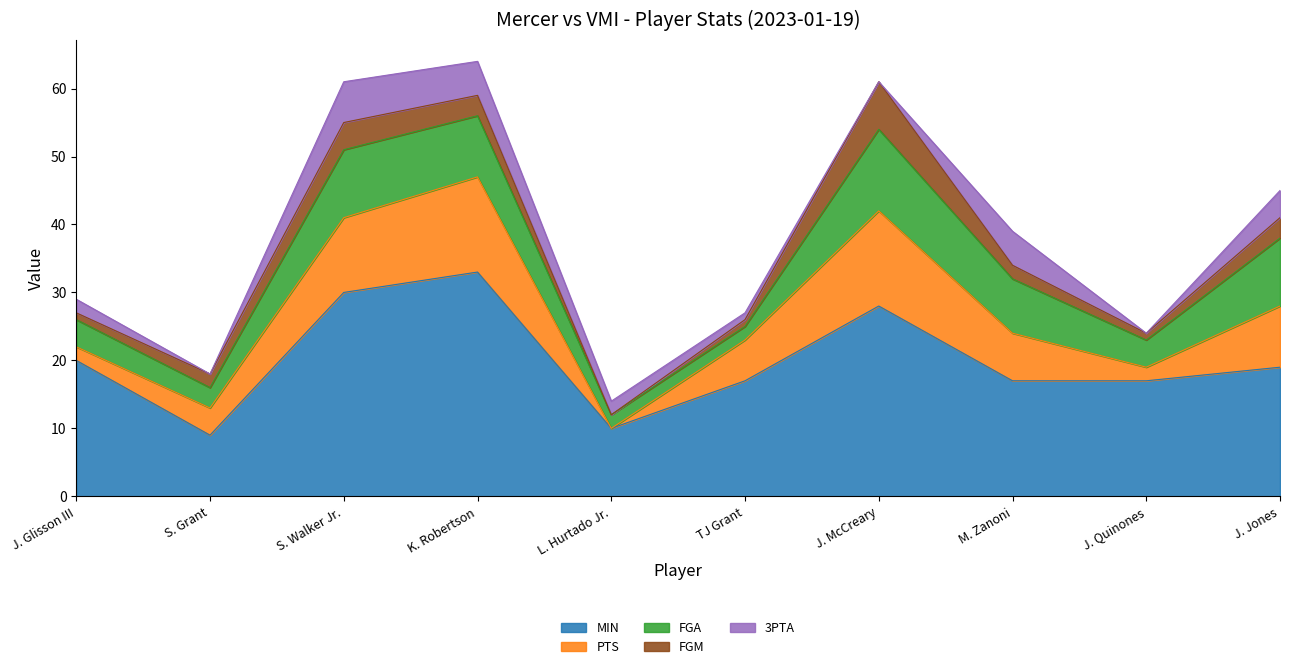

Is it true that FGM equals 0 at L. Hurtado Jr.?

True